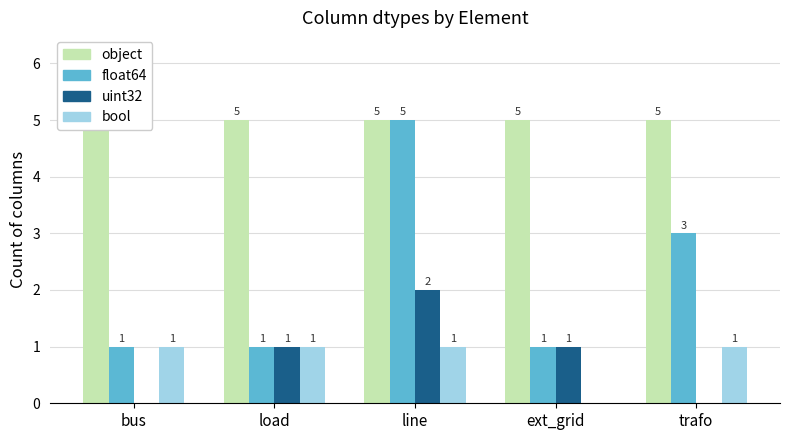

How many groups of bars are there?

5